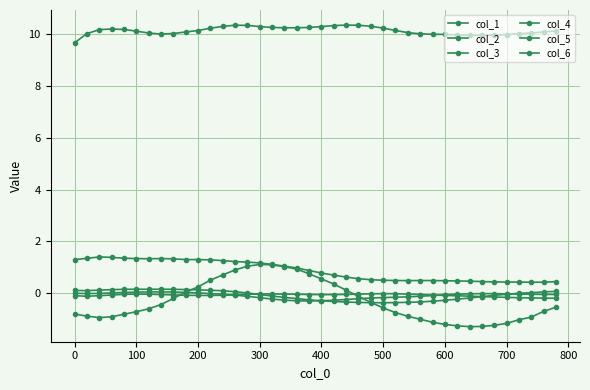

What is the smallest value displayed?

-1.3